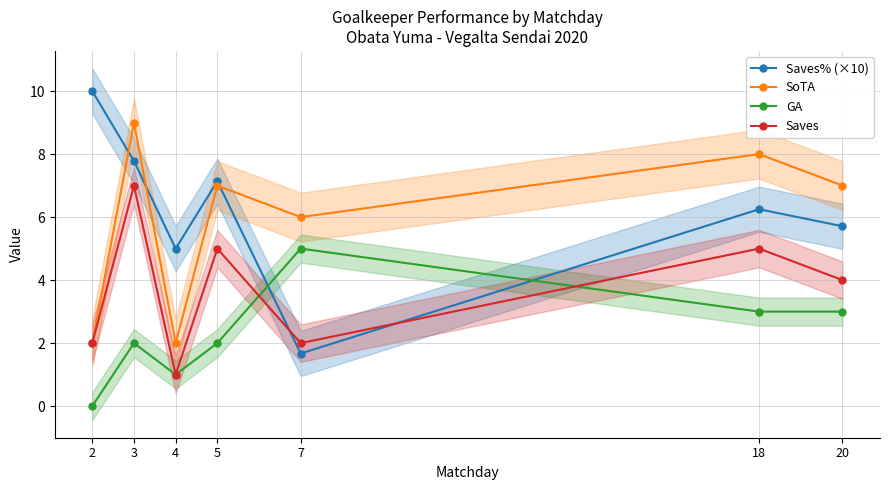

Which category has the lowest value across all series?

2